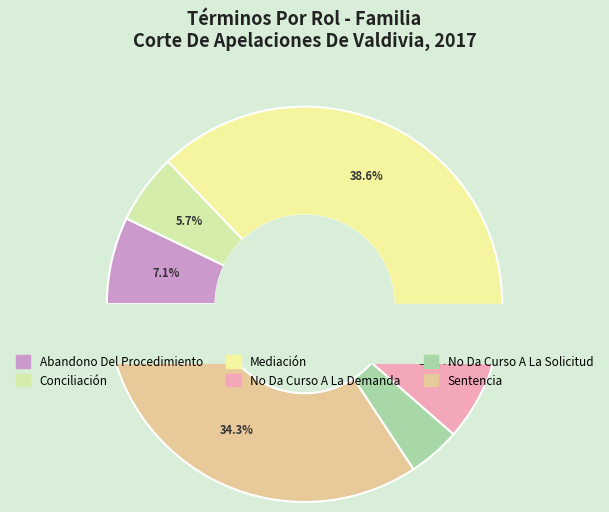

Which category has the smallest portion of the pie?

No Da Curso A La Solicitud